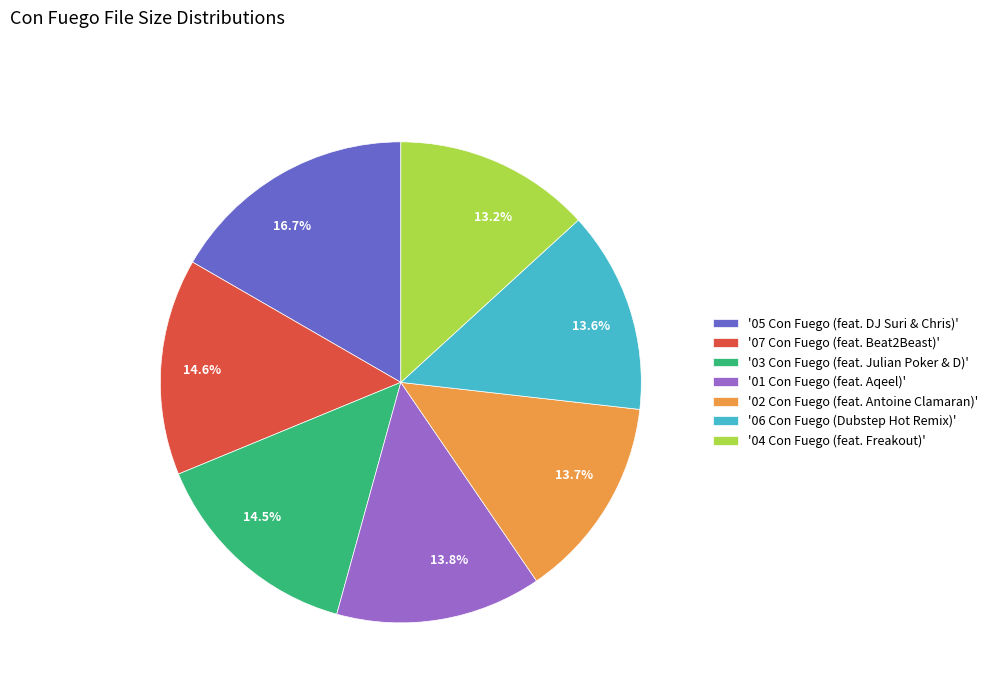

Is there any slice that represents more than half of the pie?

No